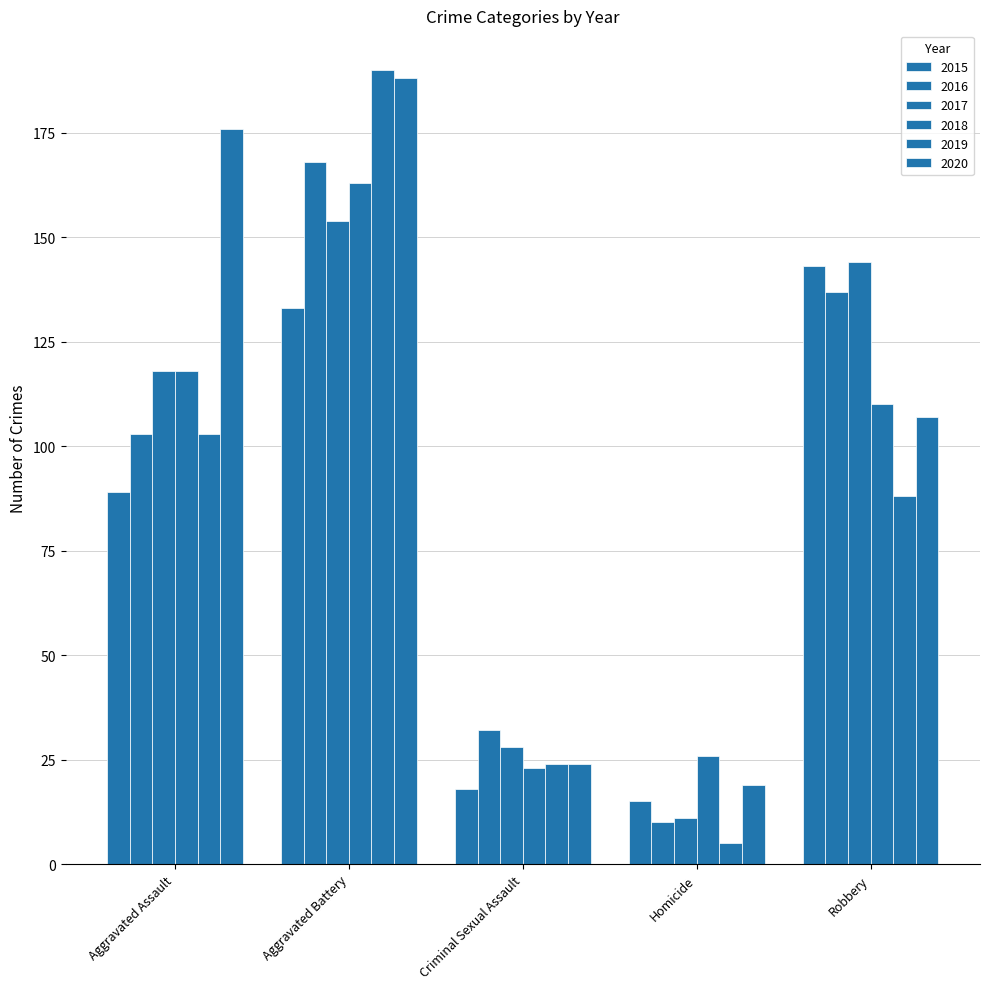

How many values in the 2015 series are below 89?

2